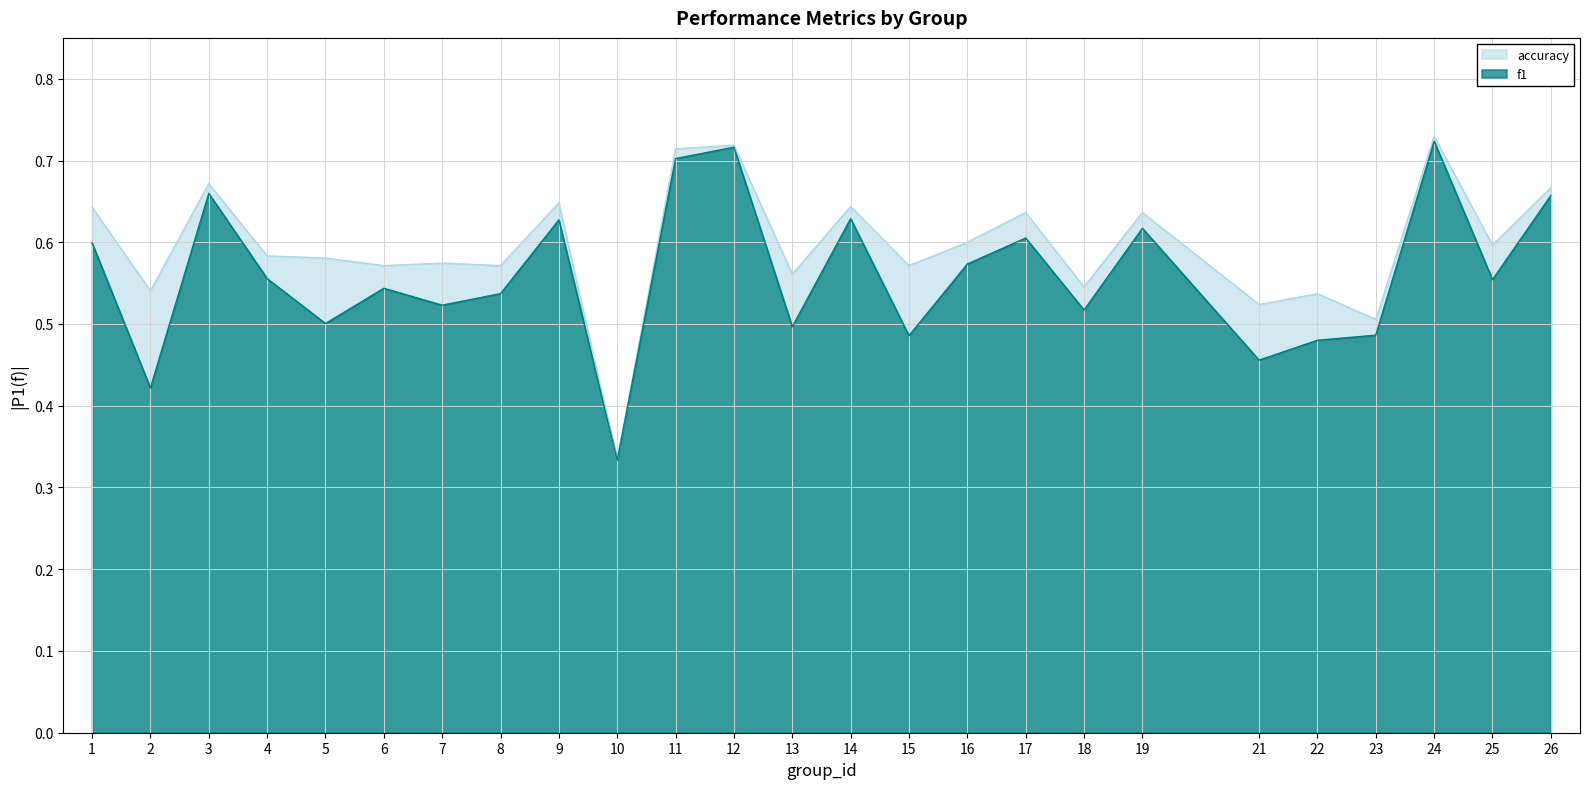

How many series are shown in this chart?

2